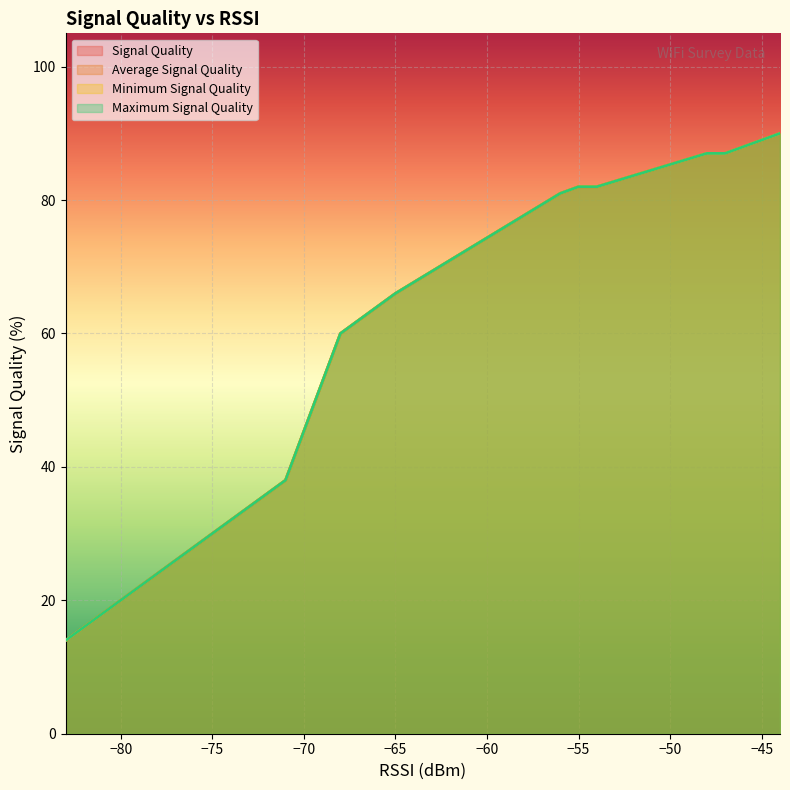

What is the value of the Minimum Signal Quality point at the 16th from the left?

18